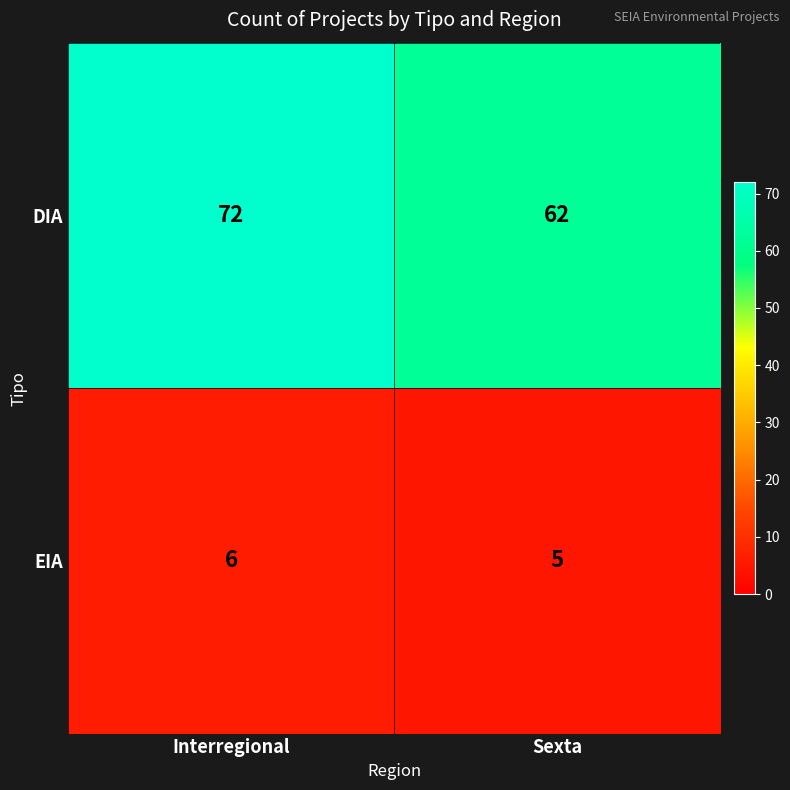

What is the minimum value shown in the chart?

5